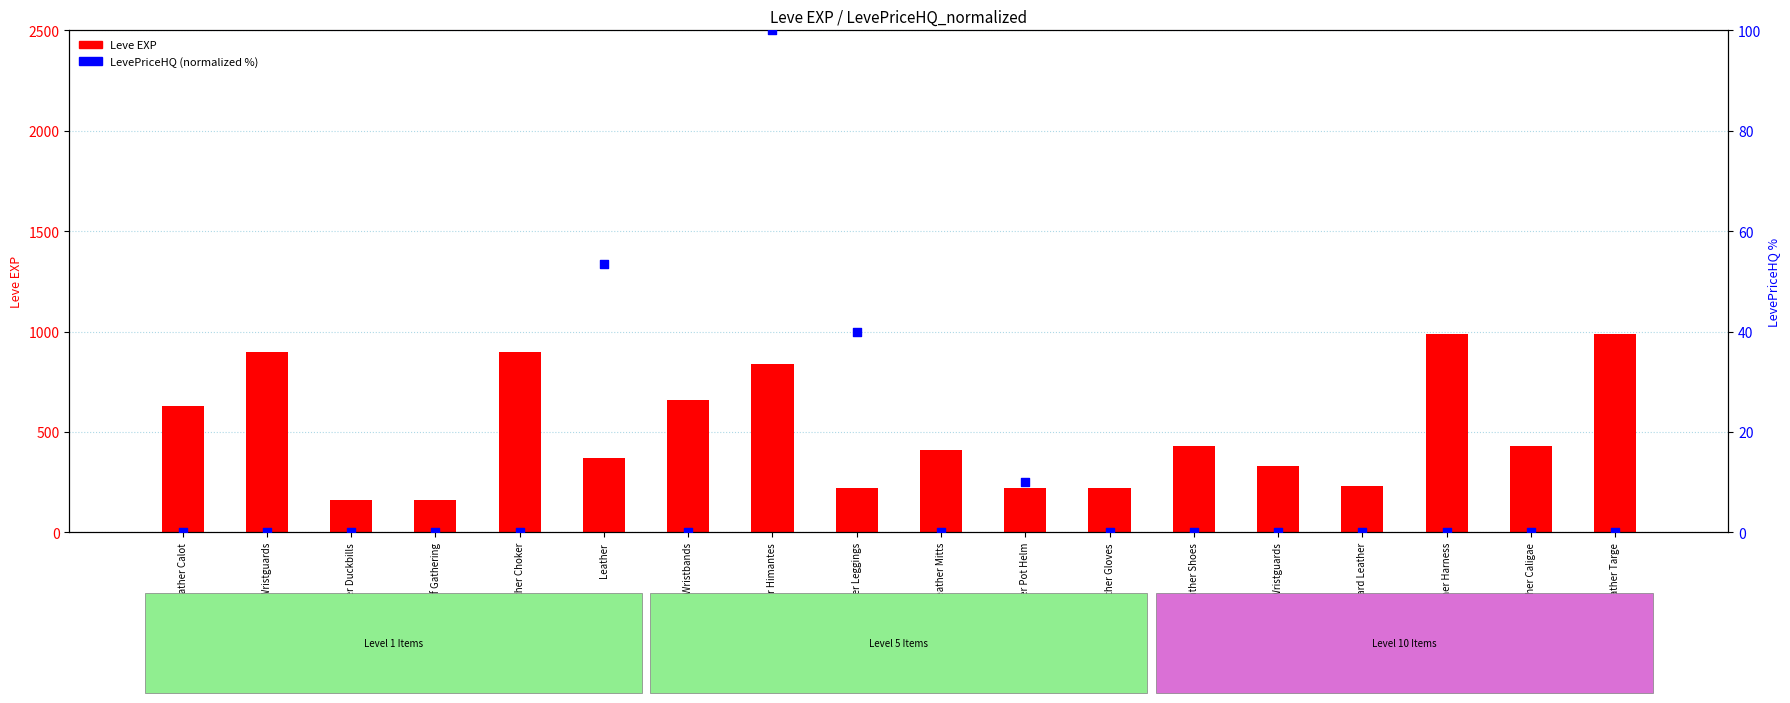

Which series has the widest spread of Y values?

Leve EXP